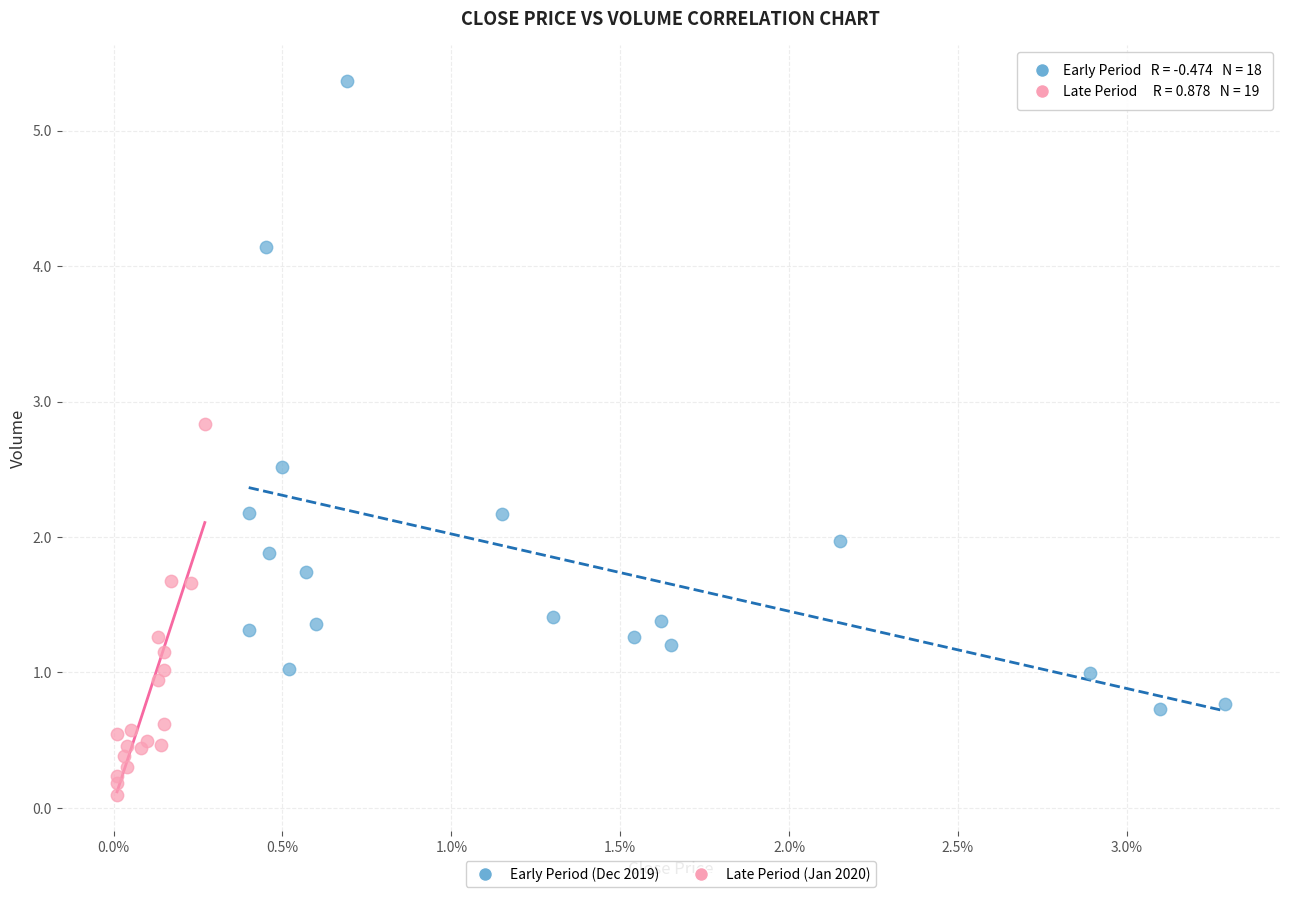

Which series has the largest Y range (max minus min)?

Early Period (Dec 2019)